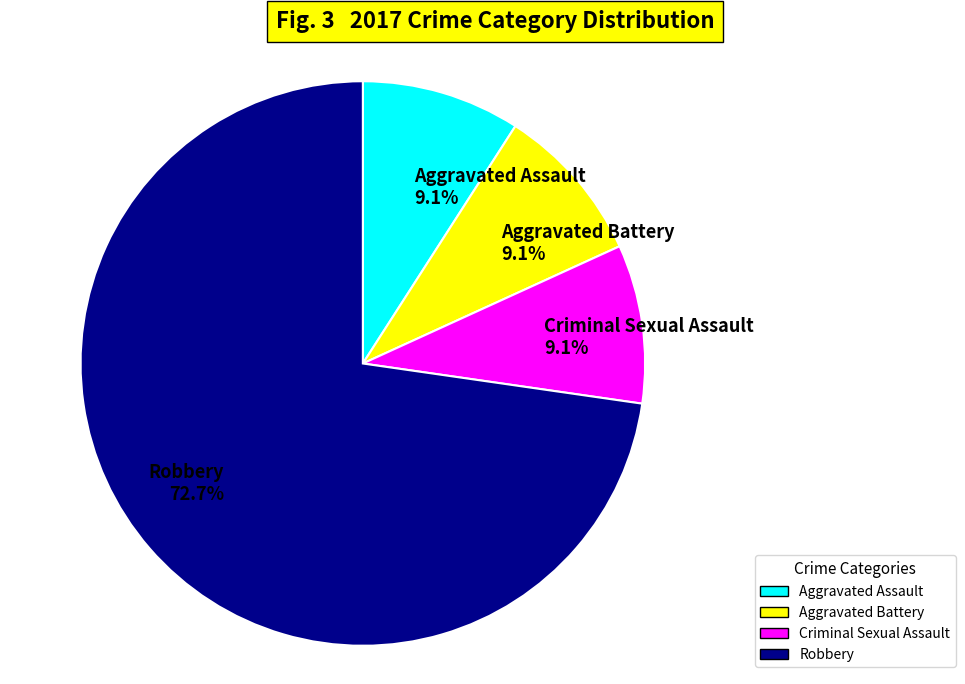

What percentage is NOT represented by Criminal Sexual Assault?

90.9%